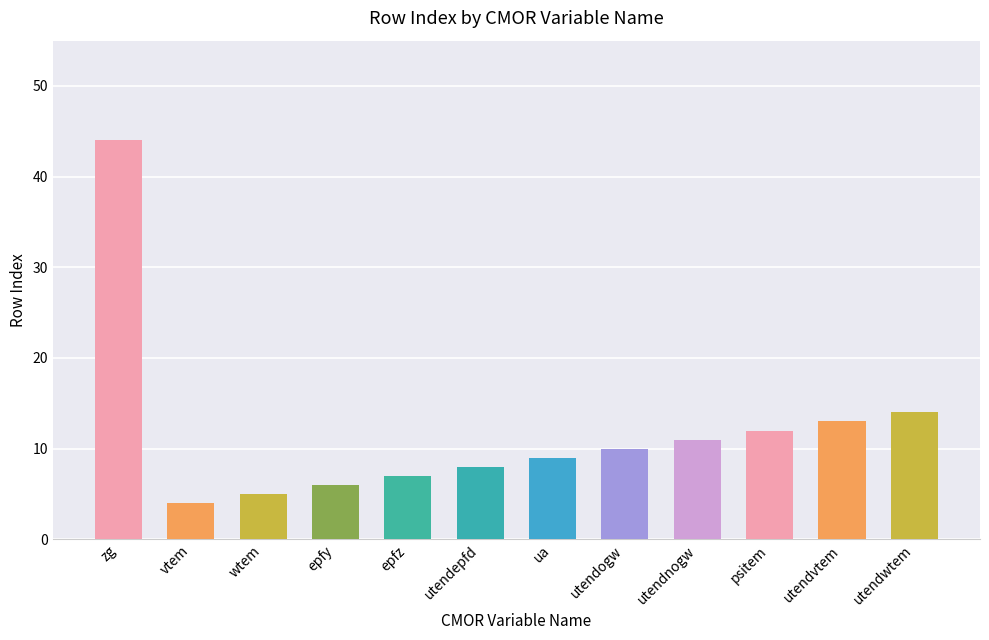

What is the sum of the values at vtem and epfy?

10